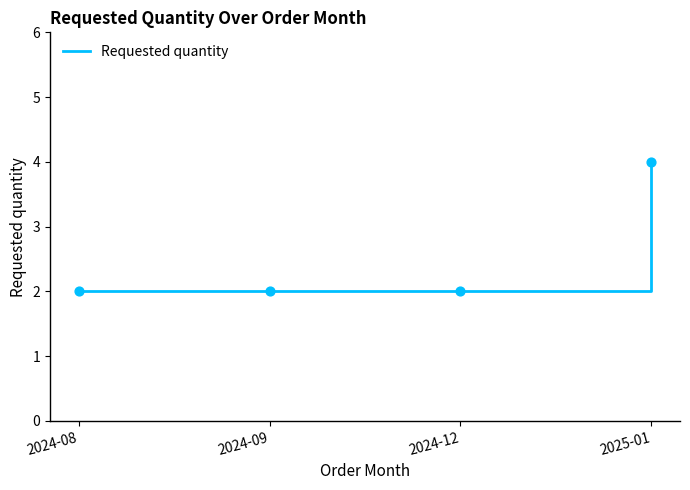

Approximately how many times larger is the value at 2024-12 compared to 2024-08?

1.0